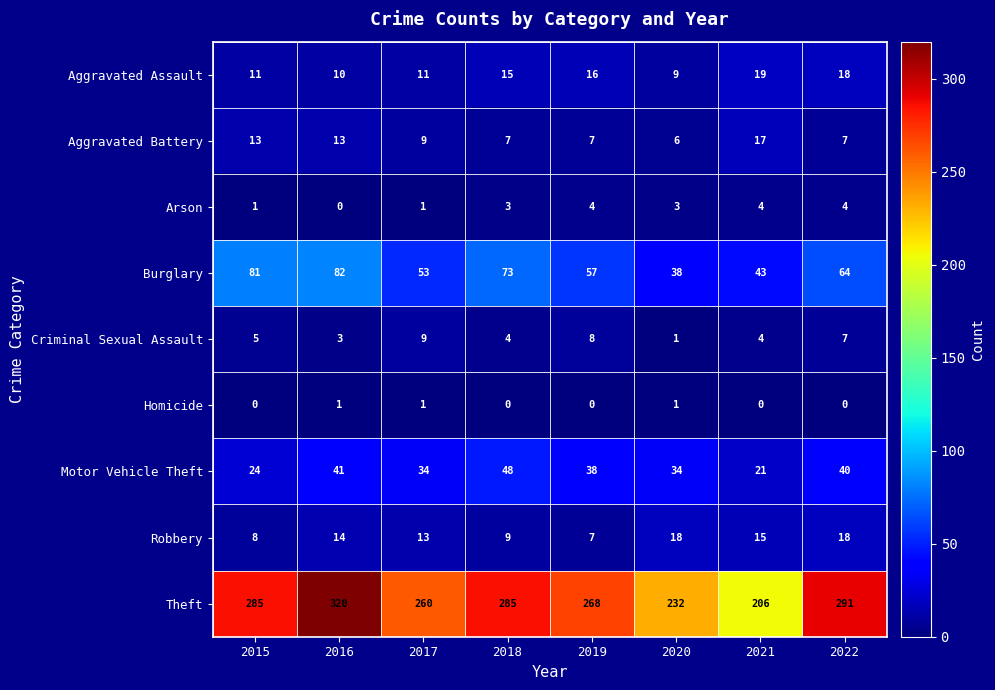

What value does the Theft series have at 2019, to the nearest 50?

250